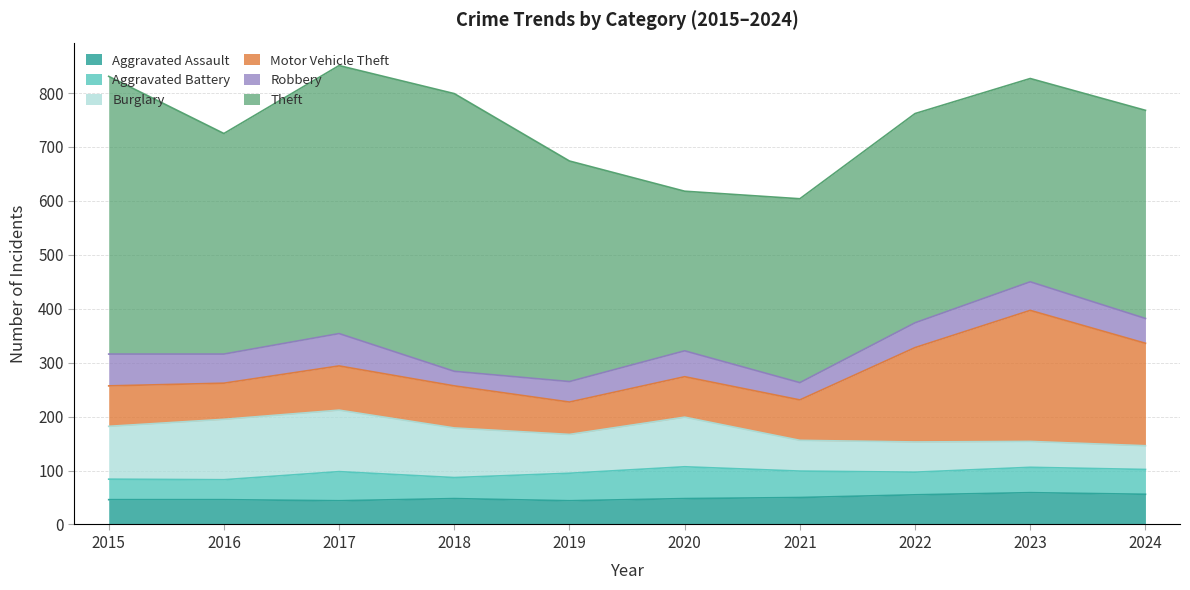

Reading left to right, list all the values displayed in this chart.

Aggravated Assault: 2015=46	2016=46	2017=44	2018=48	2019=44	2020=48	2021=50	2022=55	2023=59	2024=56
Aggravated Battery: 2015=38	2016=37	2017=54	2018=39	2019=51	2020=59	2021=49	2022=42	2023=47	2024=46
Burglary: 2015=98	2016=112	2017=114	2018=92	2019=72	2020=92	2021=57	2022=56	2023=48	2024=44
Motor Vehicle Theft: 2015=75	2016=67	2017=82	2018=78	2019=60	2020=75	2021=75	2022=175	2023=243	2024=190
Robbery: 2015=59	2016=54	2017=60	2018=27	2019=38	2020=48	2021=32	2022=46	2023=53	2024=46
Theft: 2015=515	2016=409	2017=497	2018=515	2019=409	2020=296	2021=341	2022=388	2023=377	2024=386